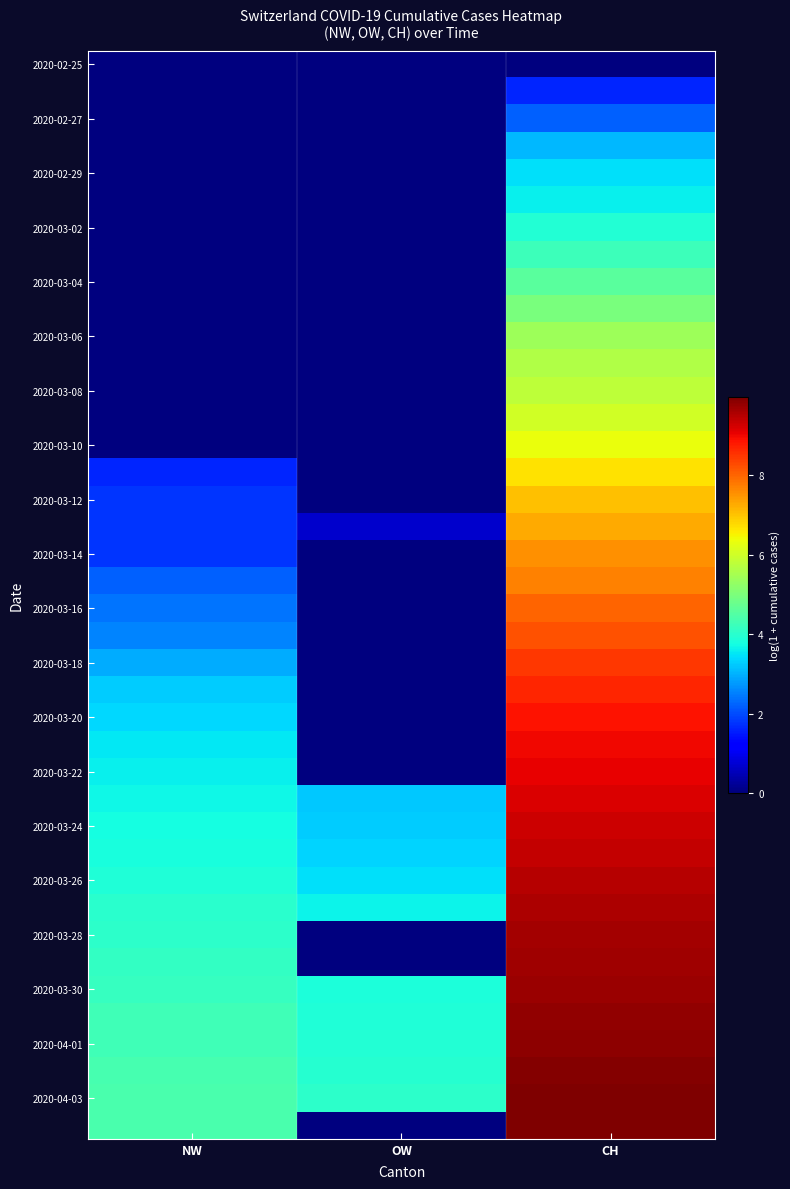

What is the greatest value displayed?

10.0